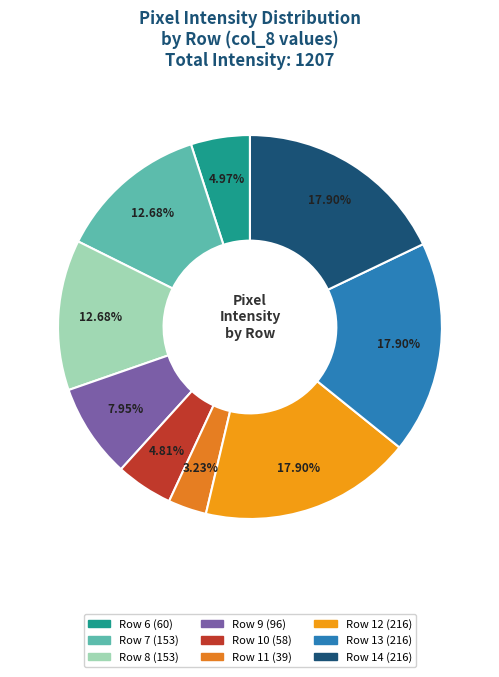

Is Row 14 the majority of the pie?

No